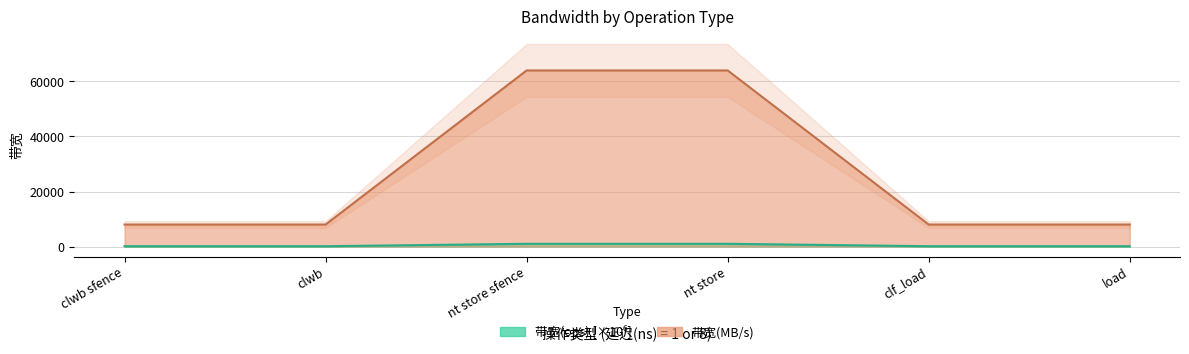

True or false: 带宽(MB/s) has a value of 113981 at nt store.

False